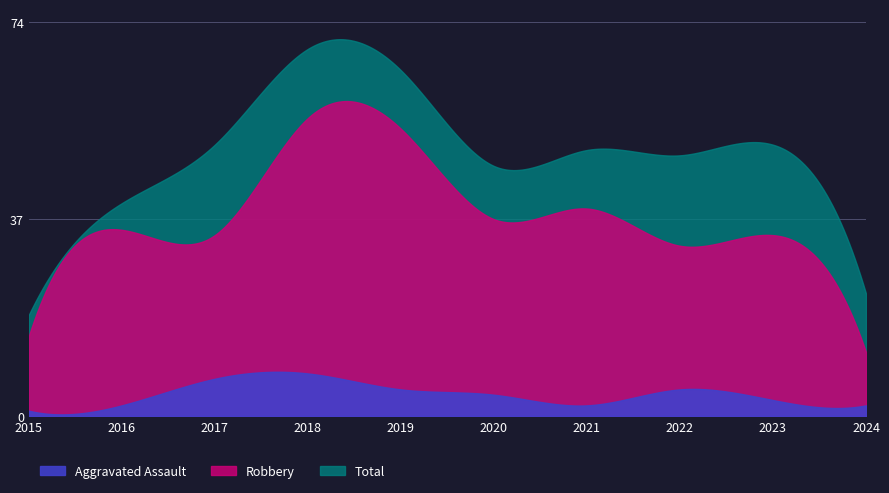

Is it true that Robbery equals 15 at 2015?

True